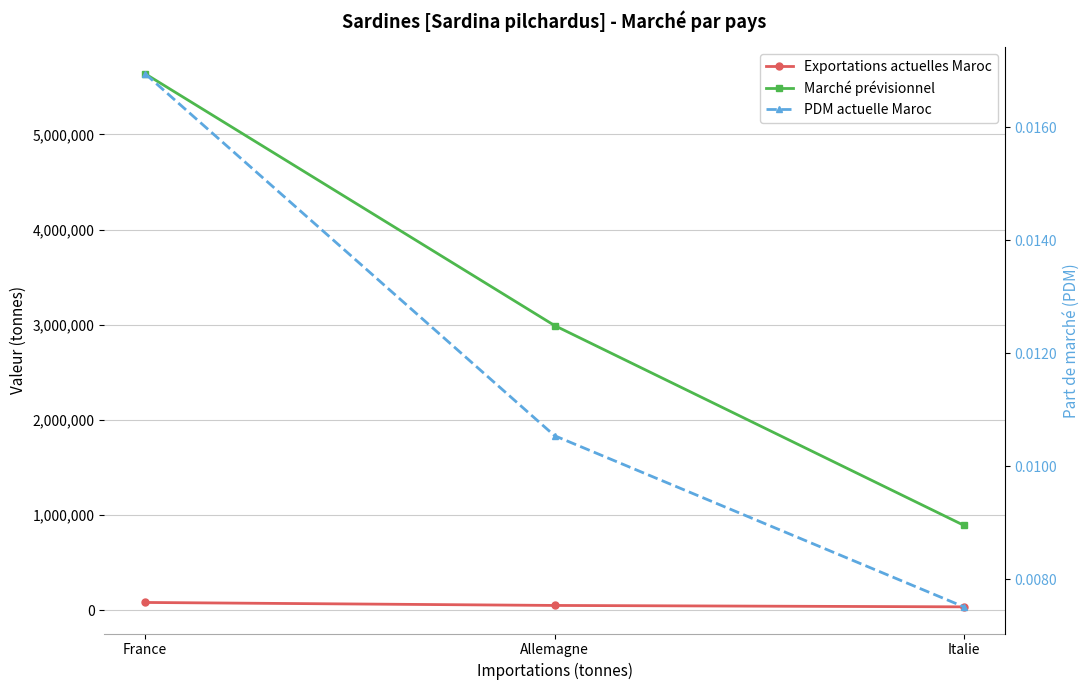

The Exportations actuelles Maroc series shows 78765.2 at Allemagne. True or false?

False